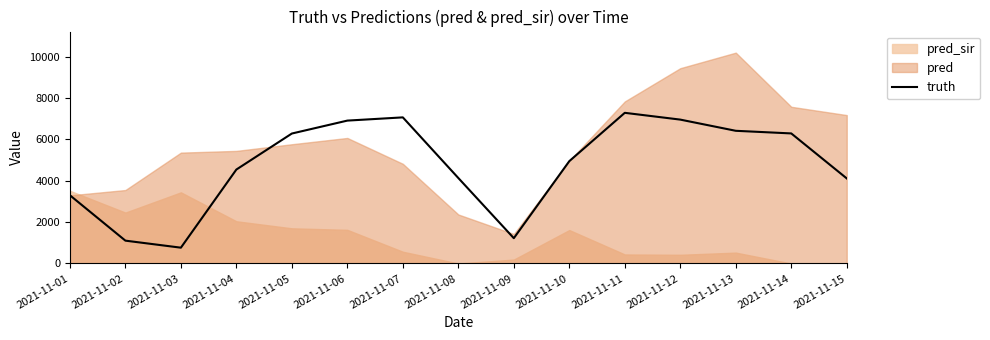

Which has a higher value, 2021-11-02 or 2021-11-09?

2021-11-09